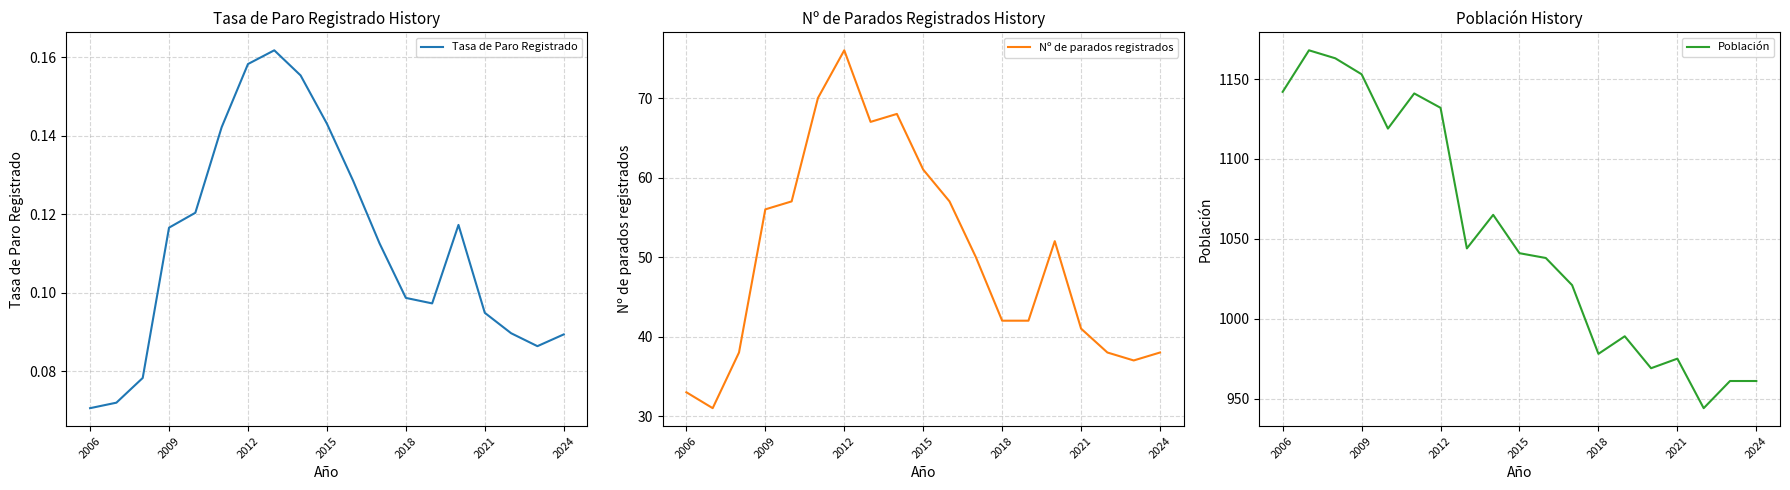

Rank the series by their maximum value, from highest to lowest.

Población, Nº de parados registrados, Tasa de Paro Registrado